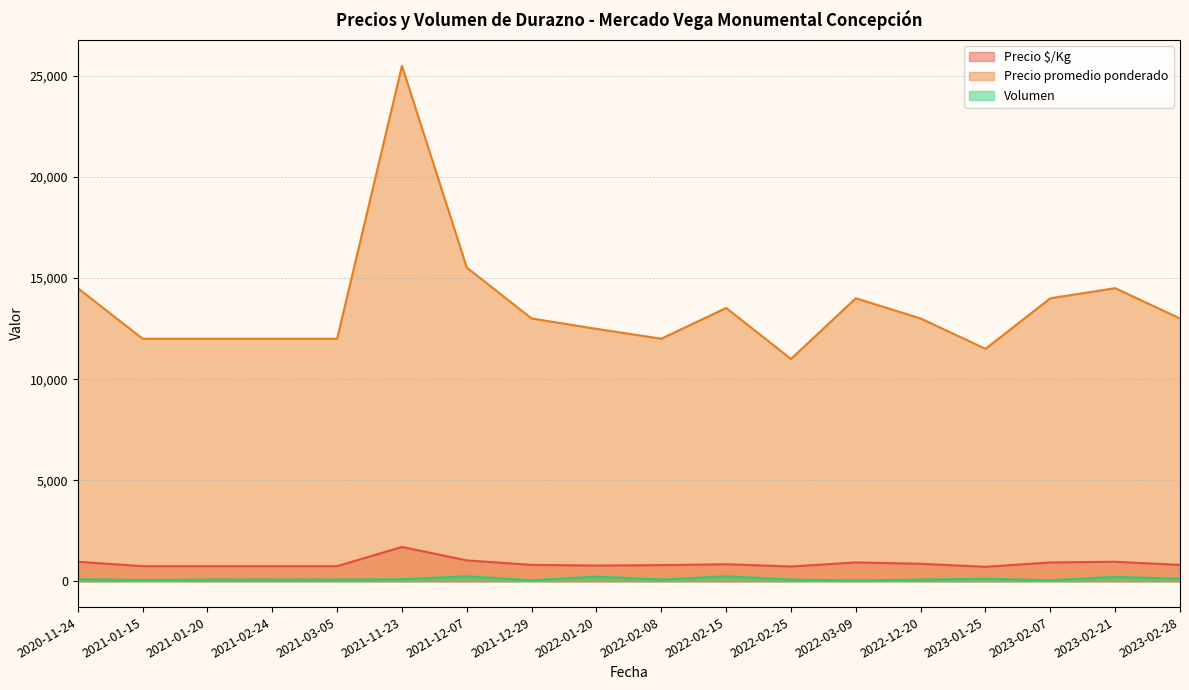

How many lines are shown in the chart?

3